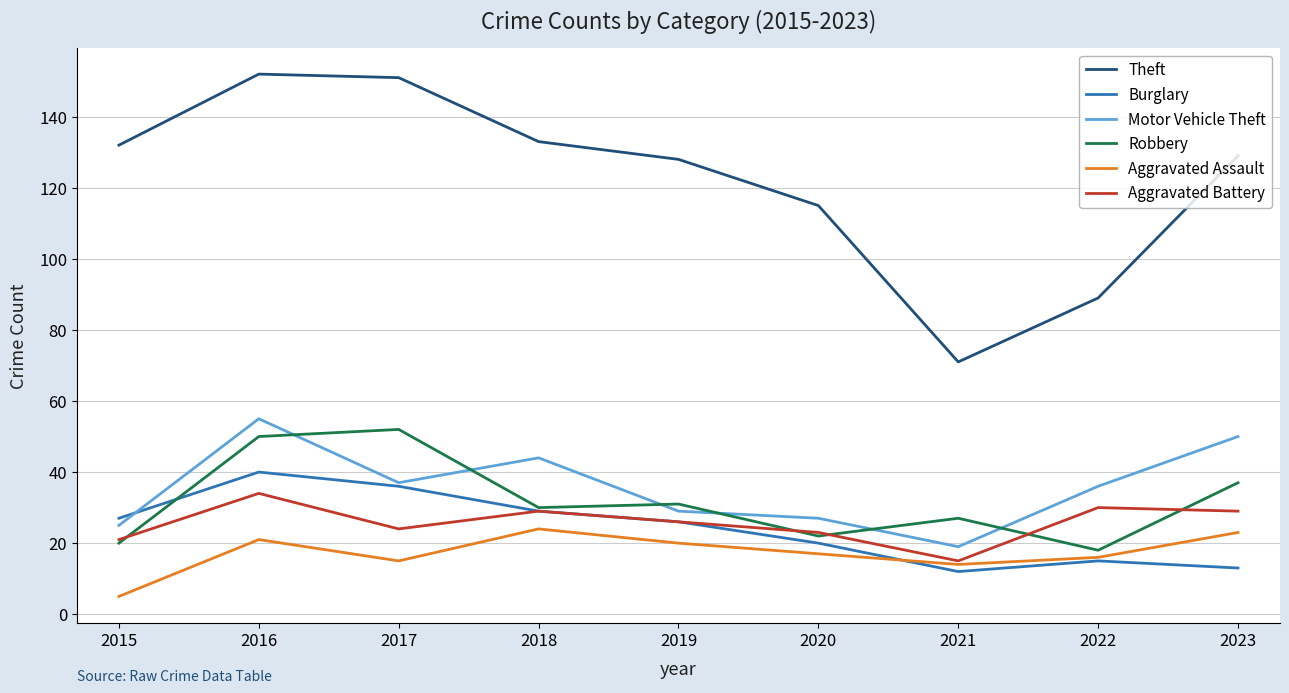

The Aggravated Assault series shows 7 at 2018. True or false?

False